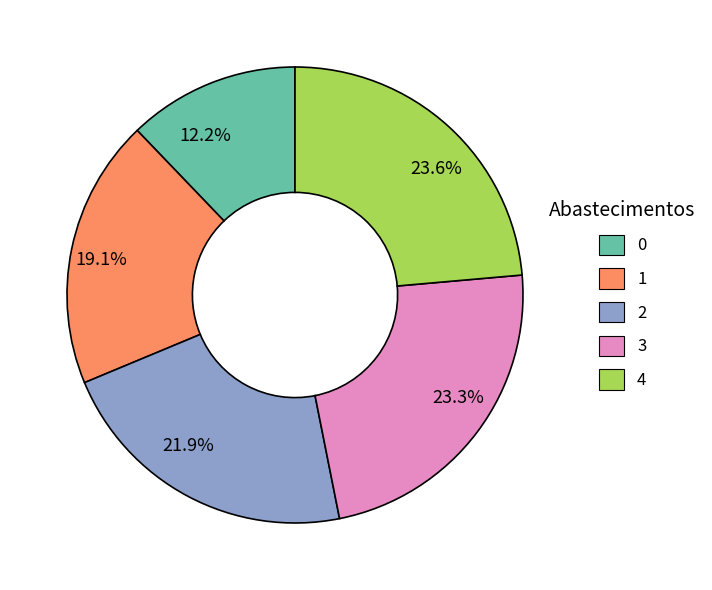

Approximately how many times larger is the value at 23.3% compared to 21.9%?

1.1